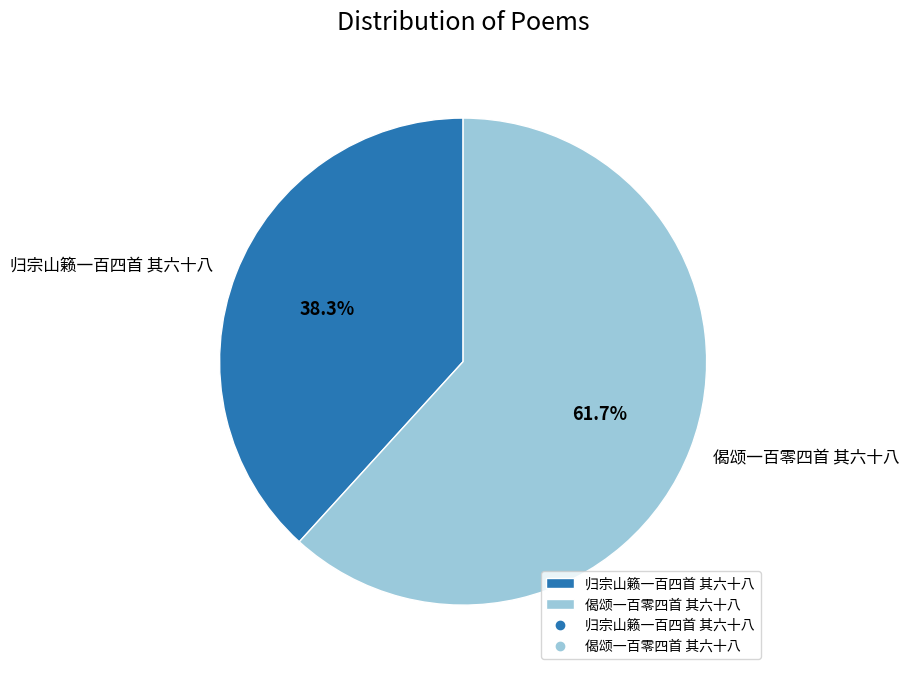

Is the sum of 偈颂一百零四首 其六十八 and 归宗山籁一百四首 其六十八 greater than half?

Yes